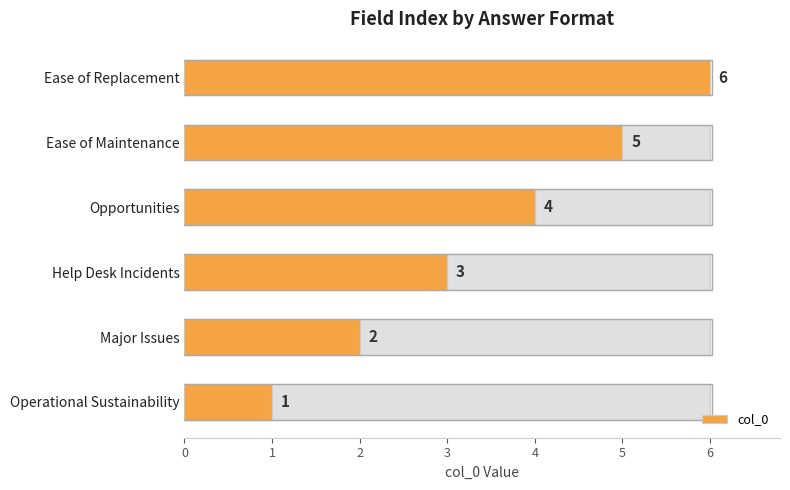

What is the greatest value displayed?

6